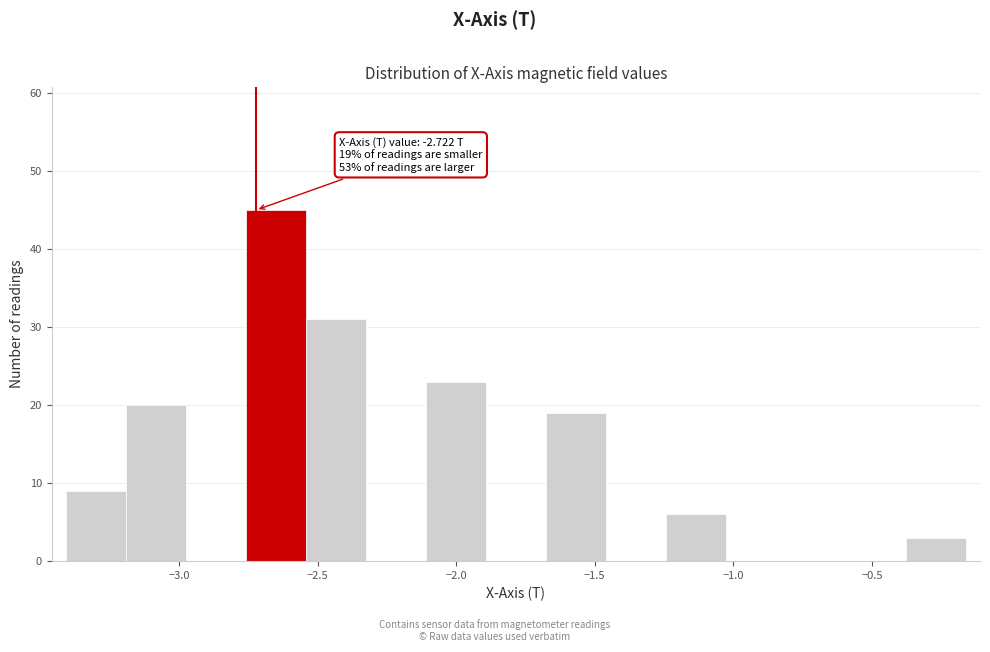

Over which range of the x-axis is the bar tallest?

-2.75 to -2.55